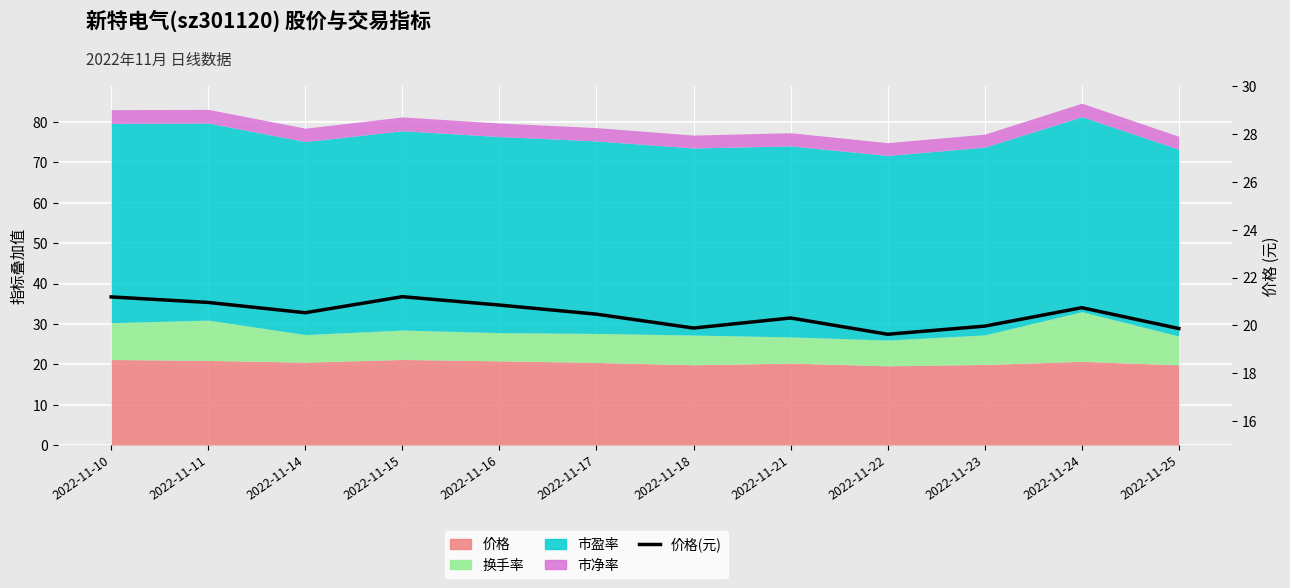

How many data points are less than 20?

4